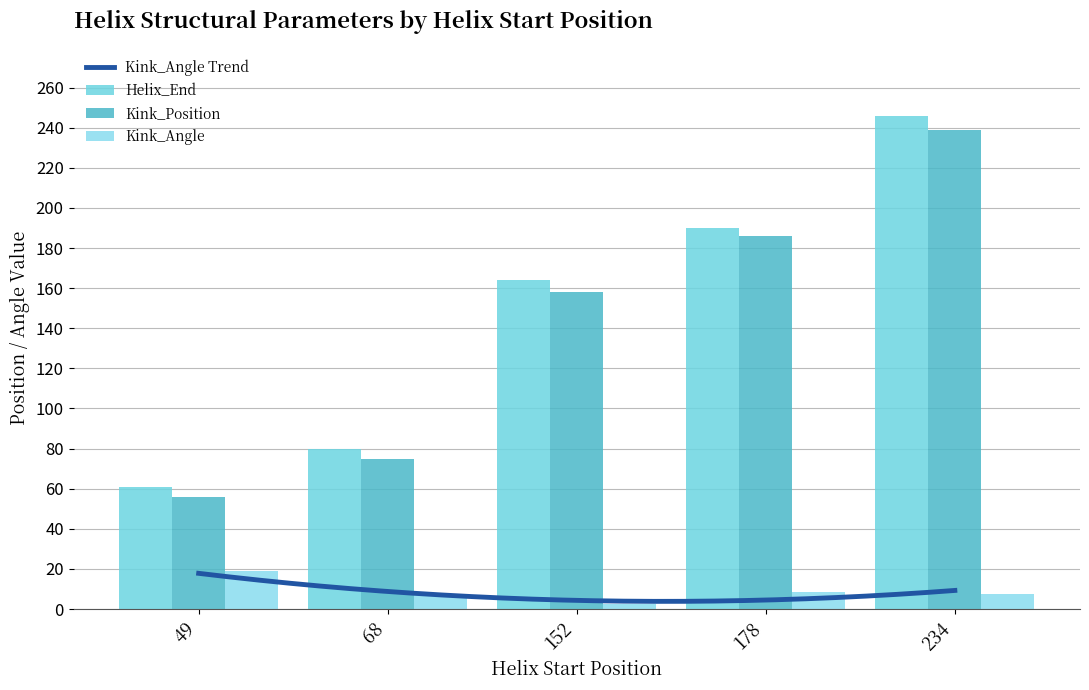

What is the maximum value for Kink_Angle?

19.0